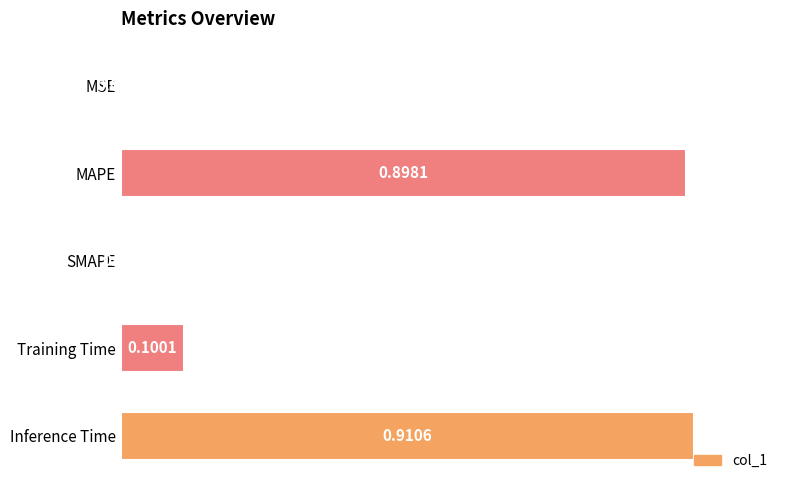

At which label is the value closest to 0?

SMAPE